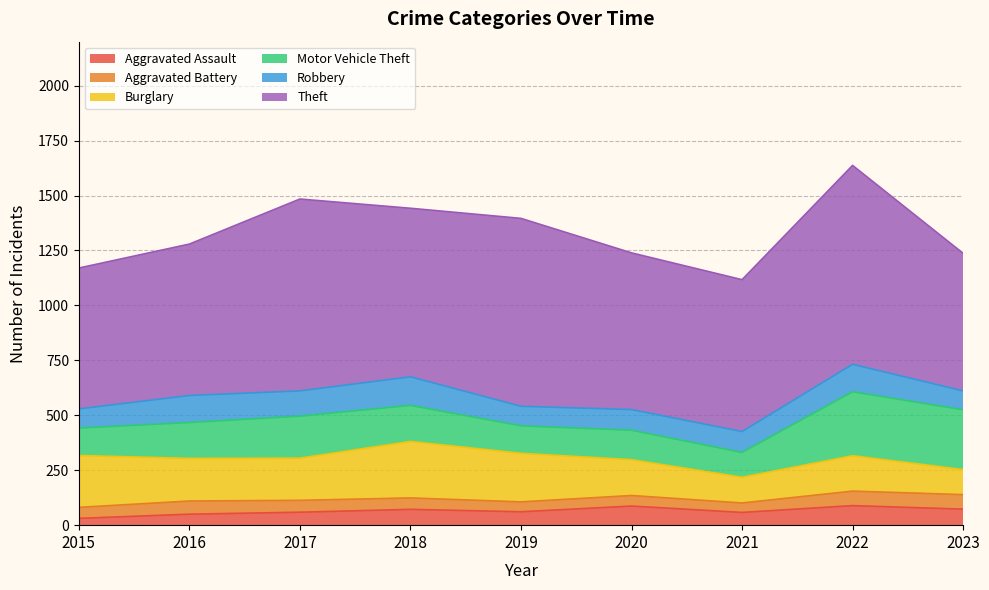

What is the highest value of the Aggravated Assault series?

89